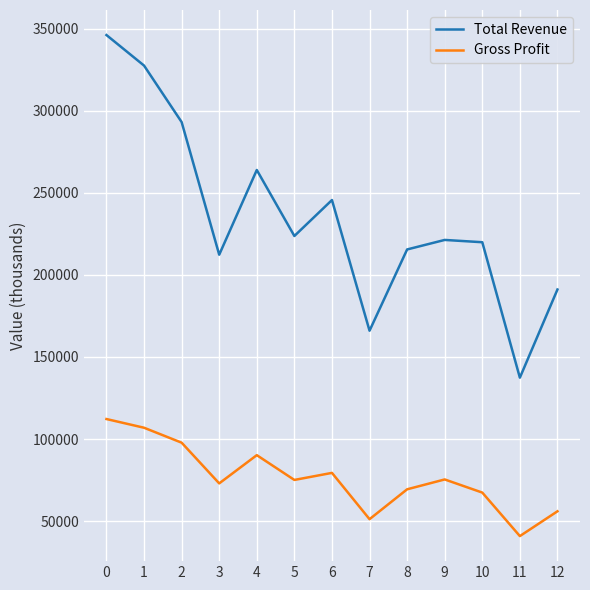

Which series has the largest range (max minus min)?

Total Revenue